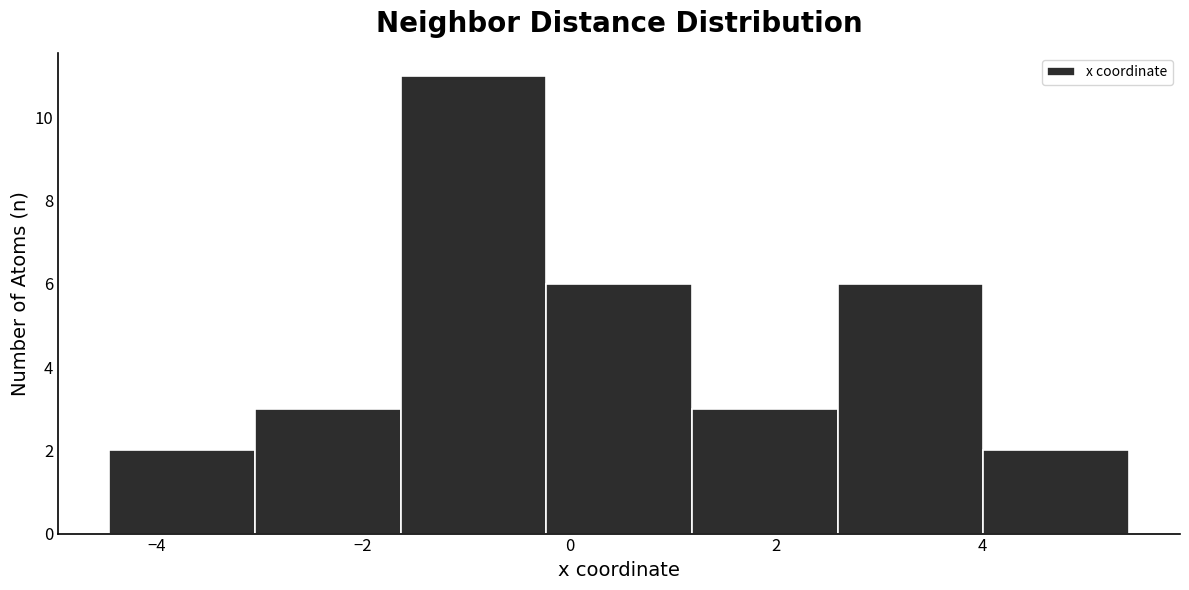

What is the height of the bar covering -4.4 to -3.0 on the x-axis? Neither the bar edges nor the heights are printed on the chart, so give them approximately, as read against the axes.

2